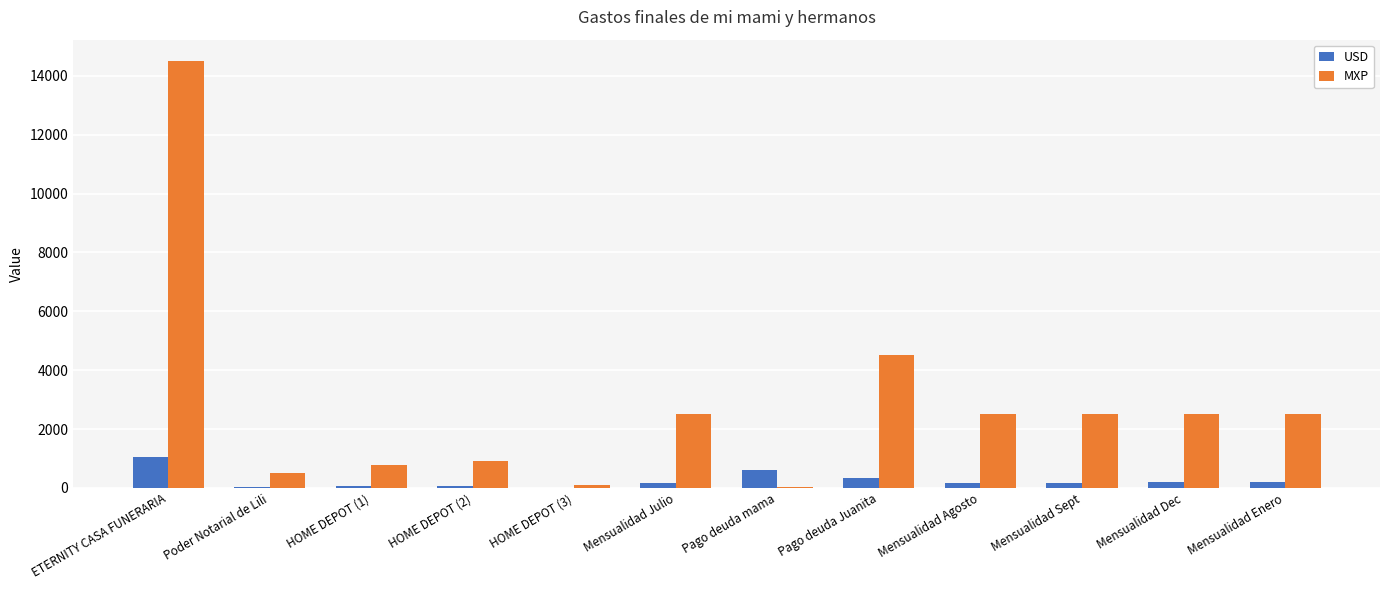

What value does the MXP series have at ETERNITY CASA FUNERARIA?

14500.0